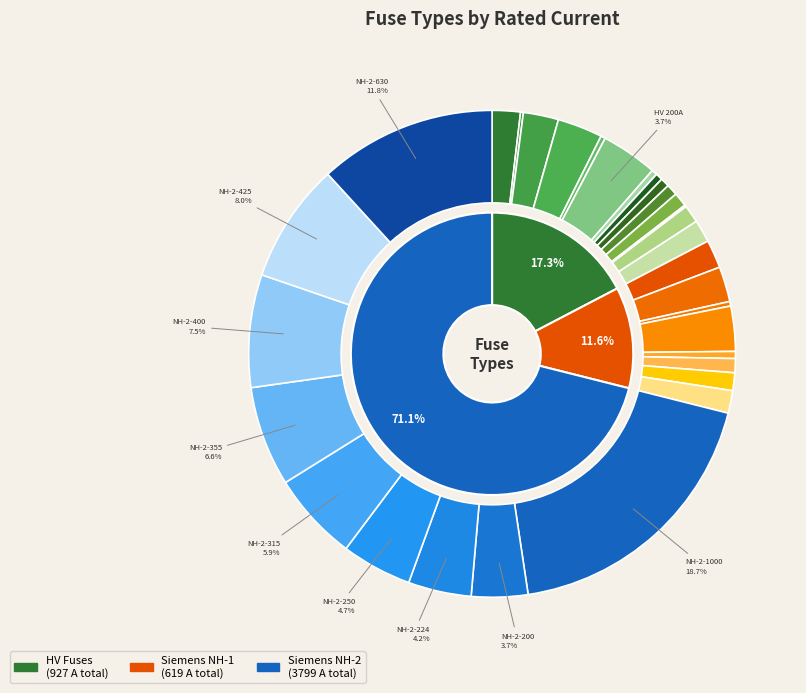

Between NH-2-425 and HV 6.3A, which is larger?

NH-2-425